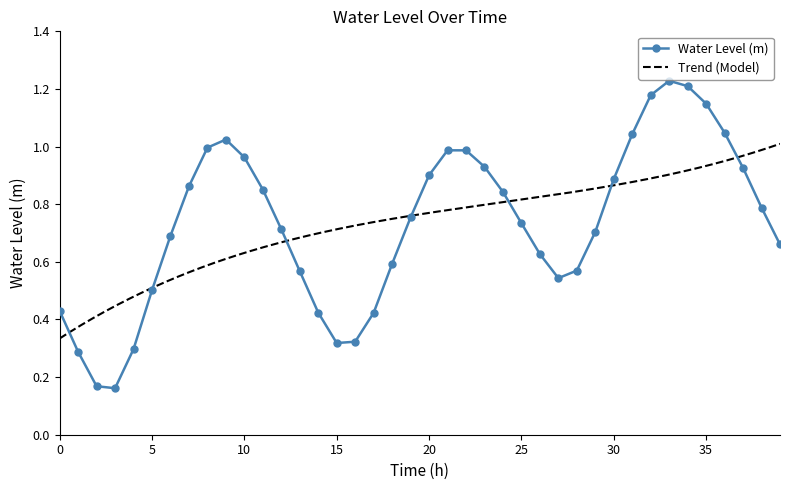

What is the greatest value displayed?

1.2